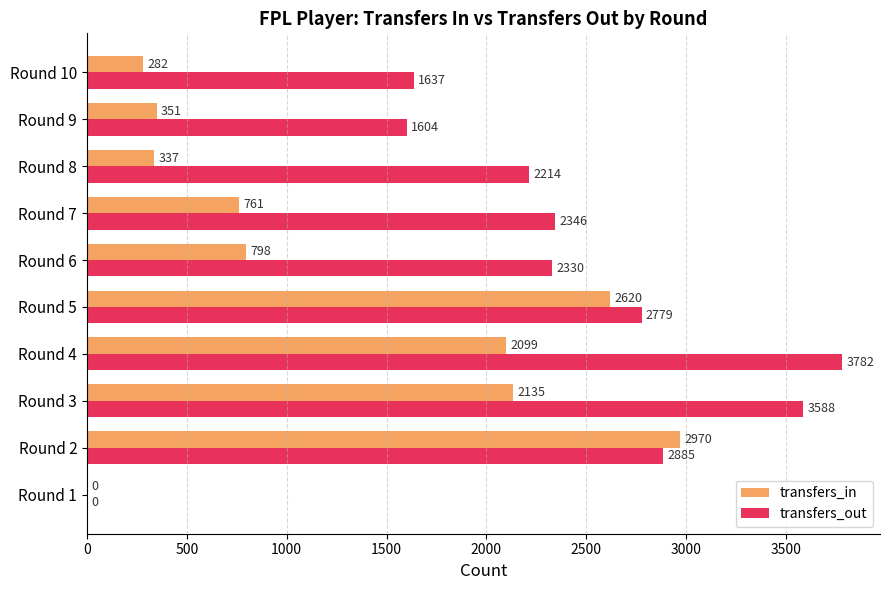

Which series changed the most between Round 2 and Round 10?

transfers_in